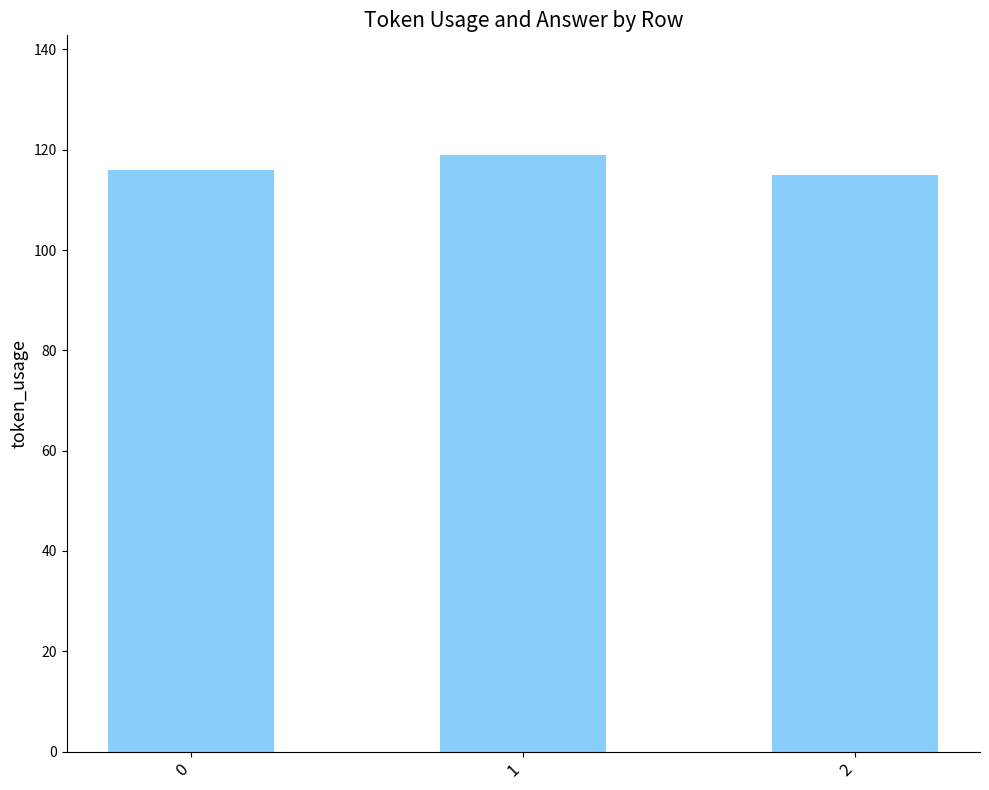

True or false: the data shows 166 at 2.

False